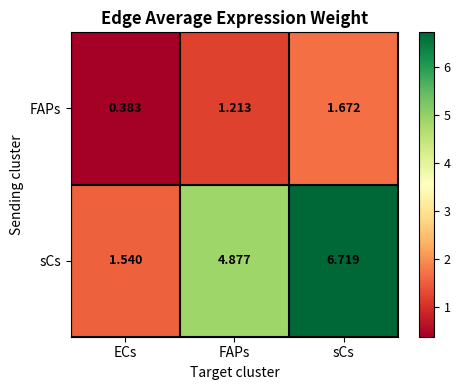

Which series has the widest spread of values?

sCs